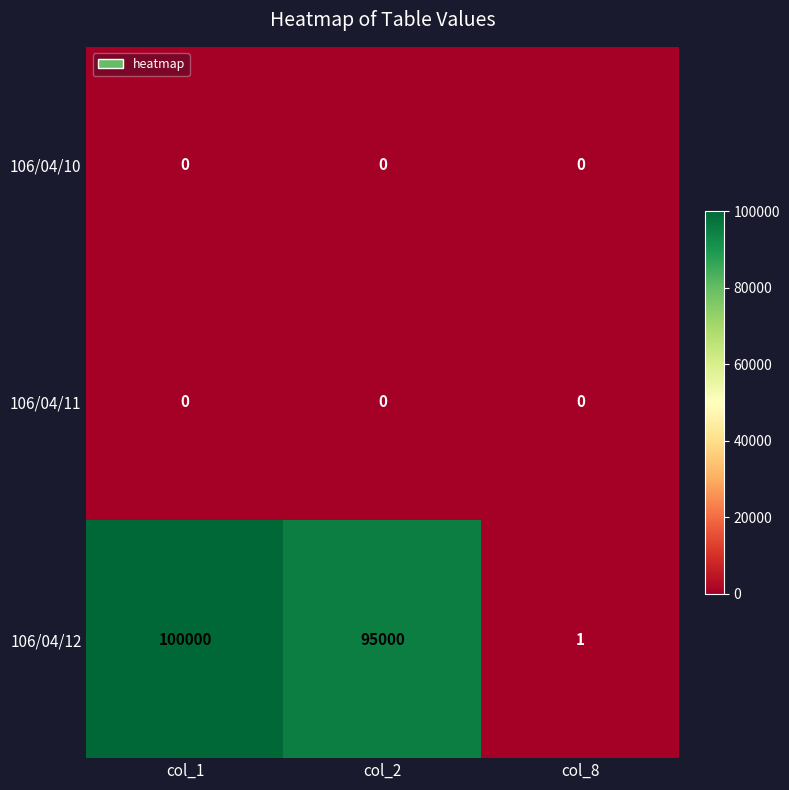

Which label corresponds to the largest value in the chart?

col_1